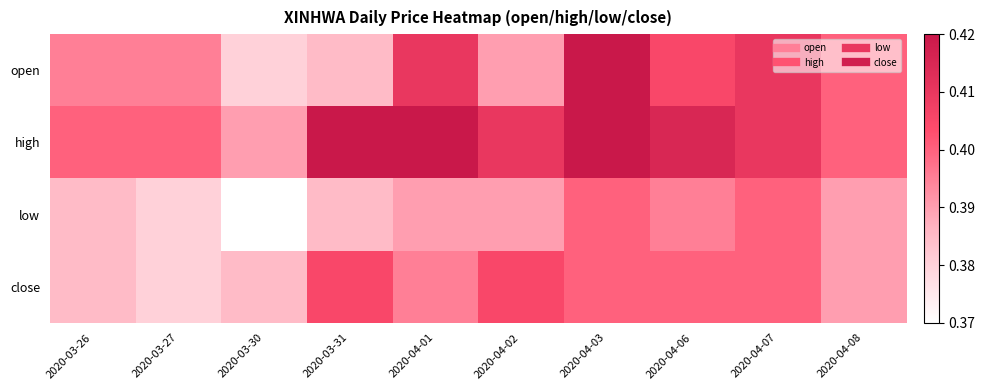

Rank the series at 2020-04-03 from highest to lowest value.

open, high, low, close